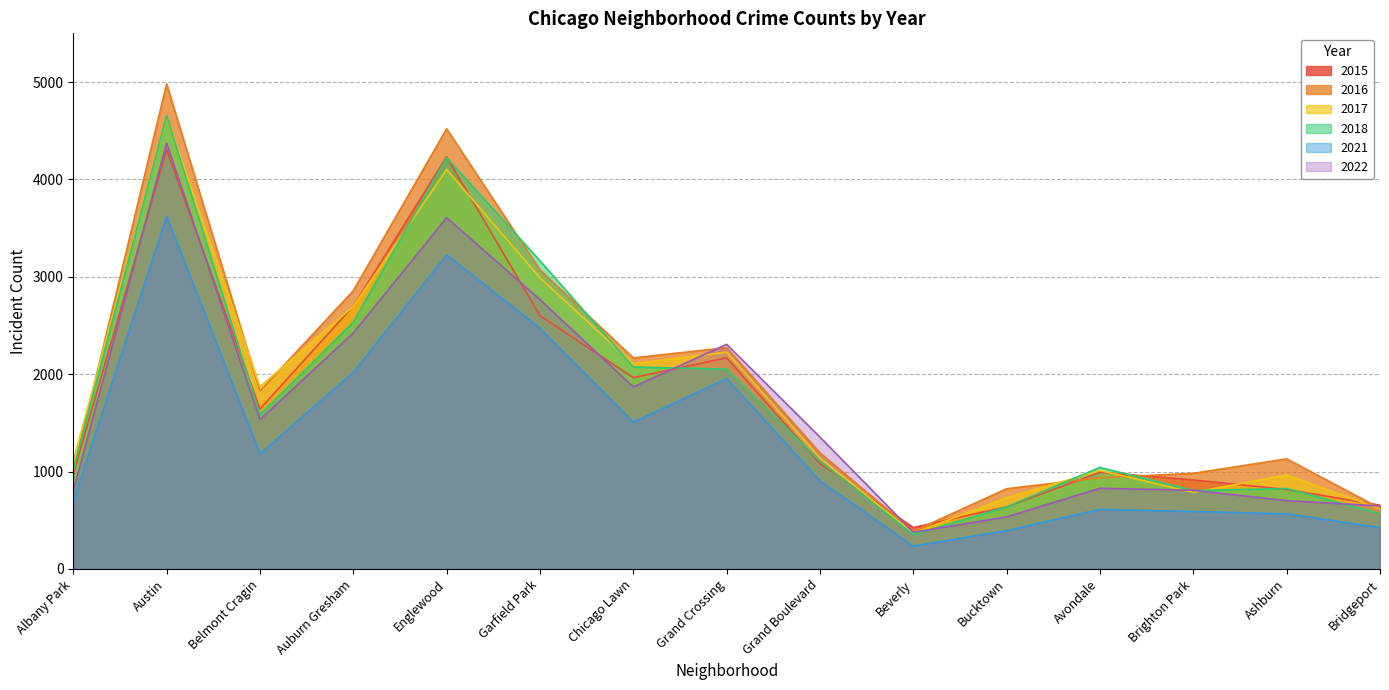

True or false: 2016 and 2021 cross at least once.

False